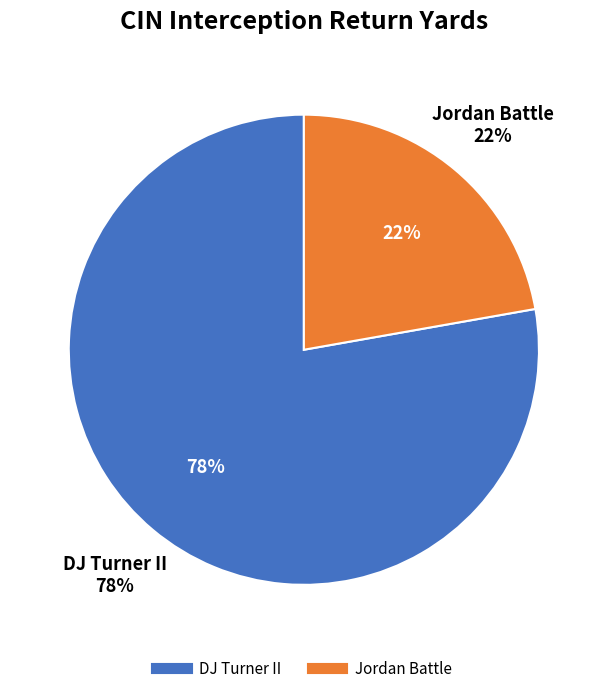

What percentage is the Jordan Battle slice, to the nearest percent?

22%